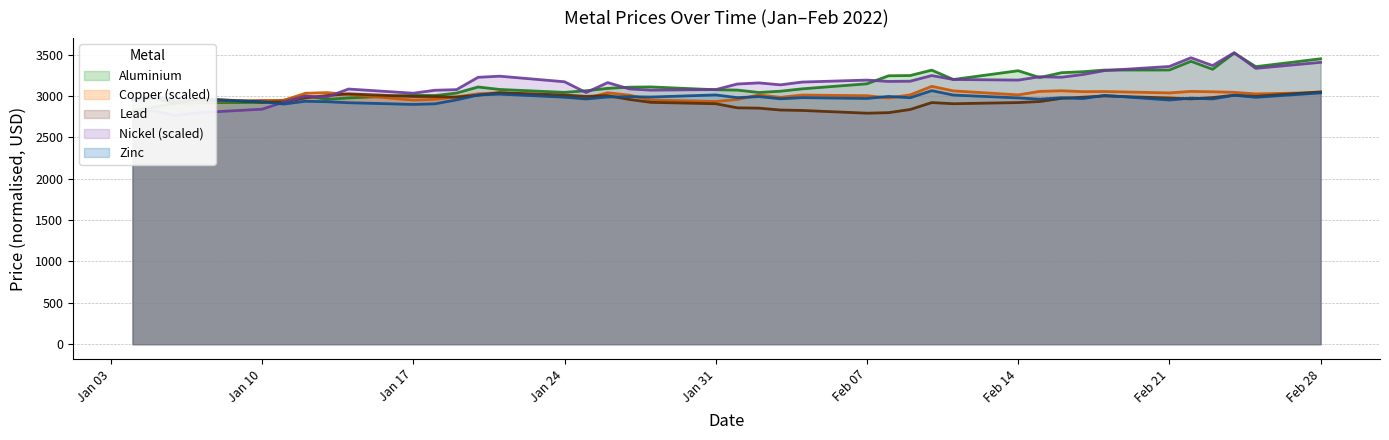

After their last crossing, which series has the higher values: nickel or aluminium?

aluminium